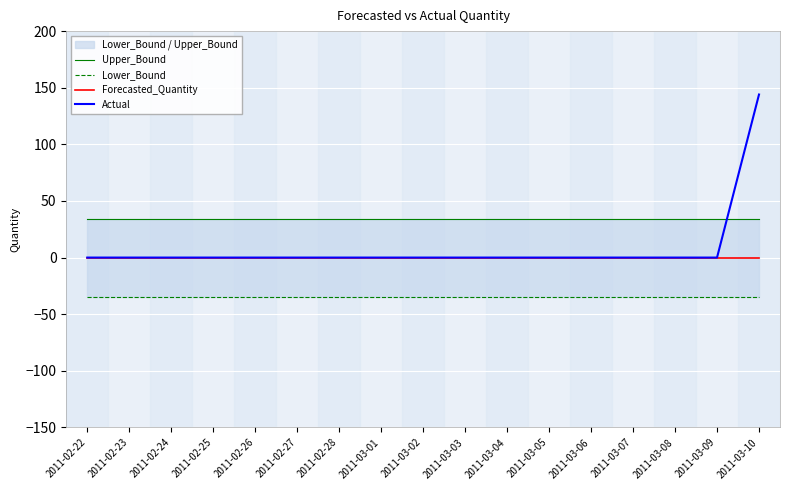

True or false: Forecasted_Quantity and Actual cross at least once.

False